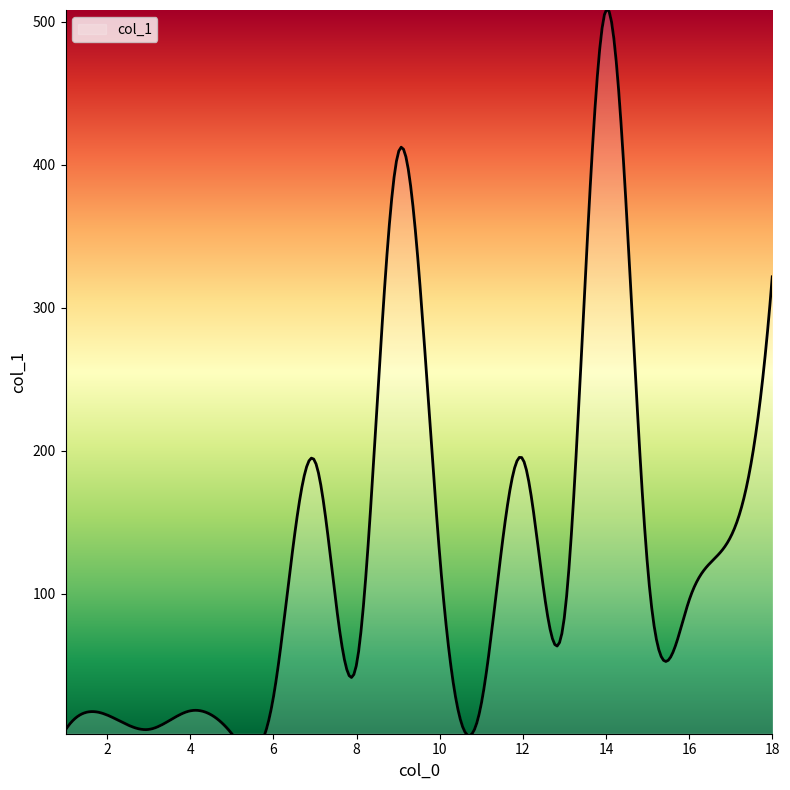

The value at 14 is 508.3. True or false?

True